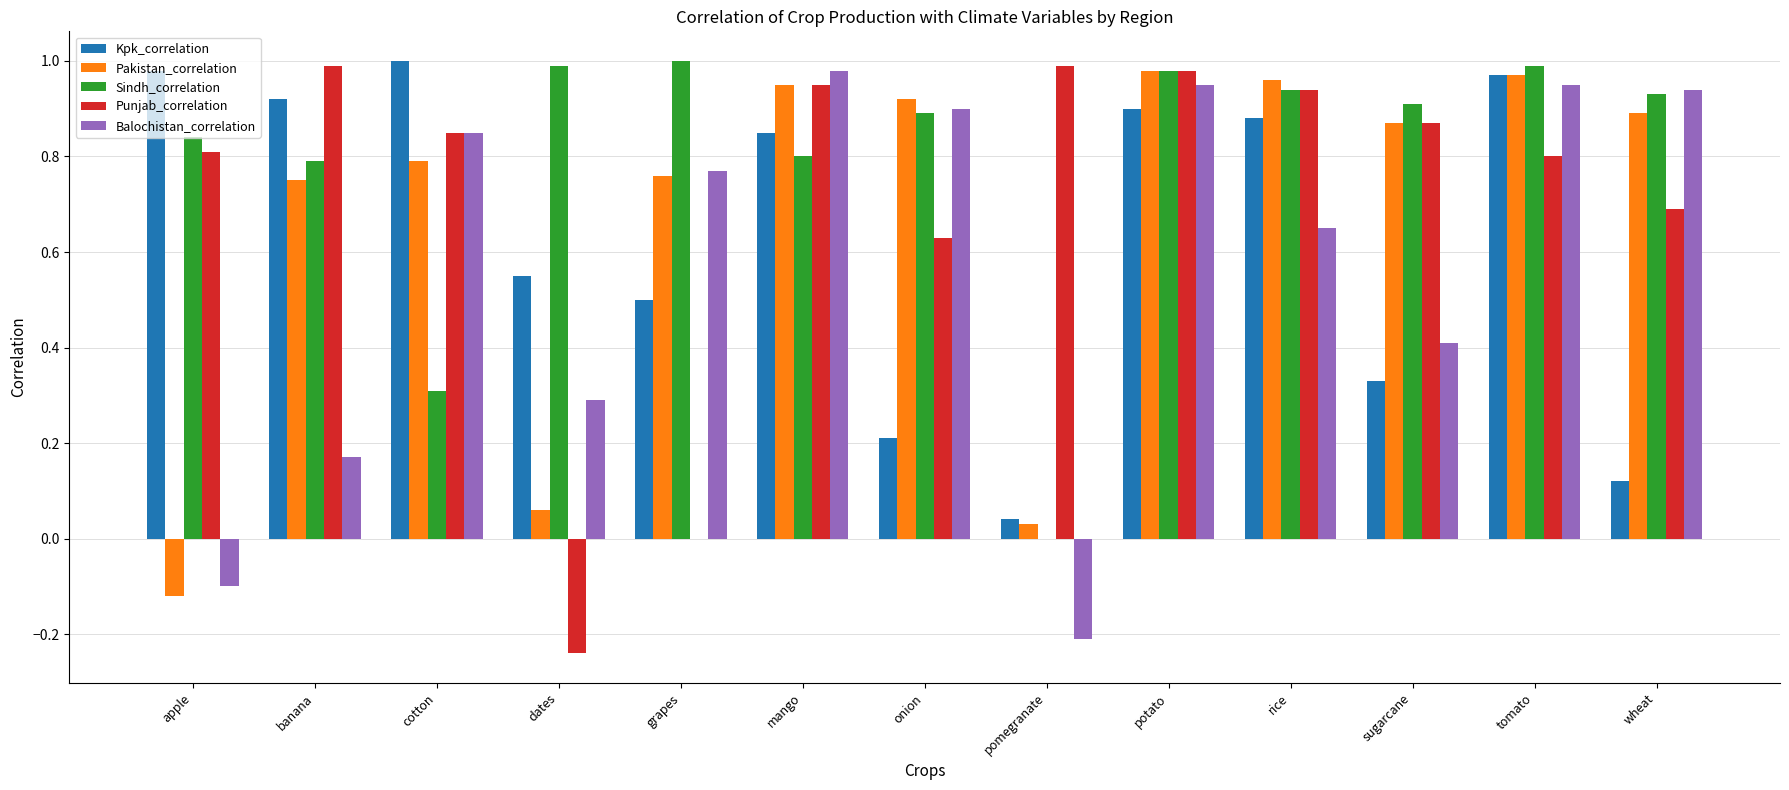

Is the value of Balochistan_correlation at rice greater than the value of Kpk_correlation at sugarcane?

Yes